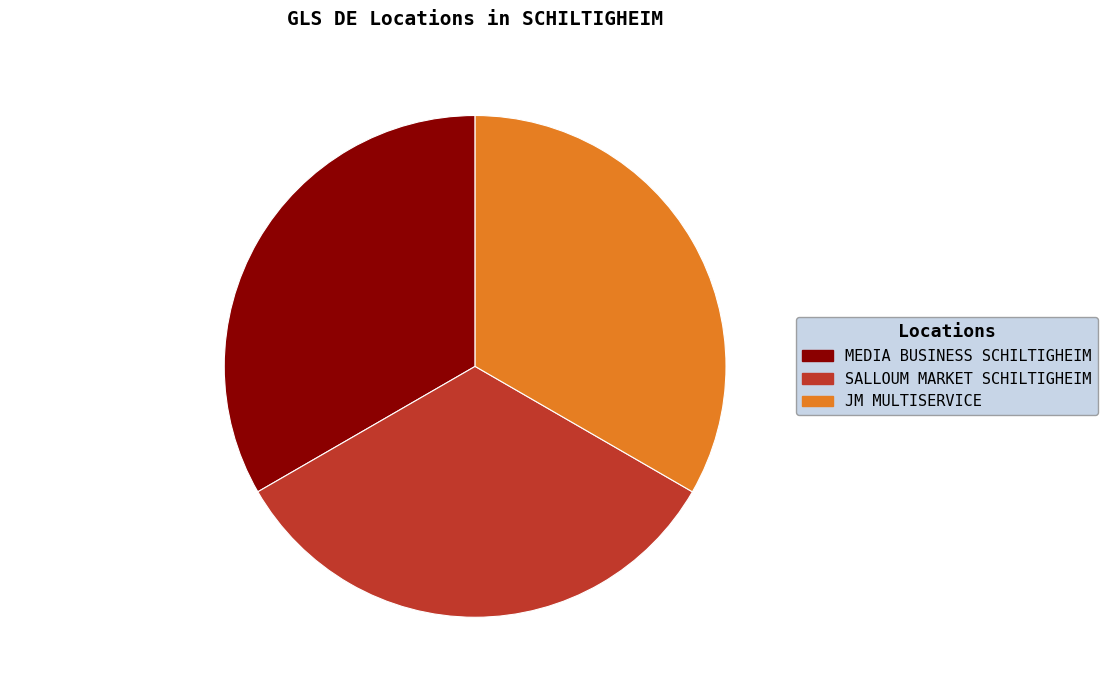

How much of the chart is everything except SALLOUM MARKET SCHILTIGHEIM?

66.7%